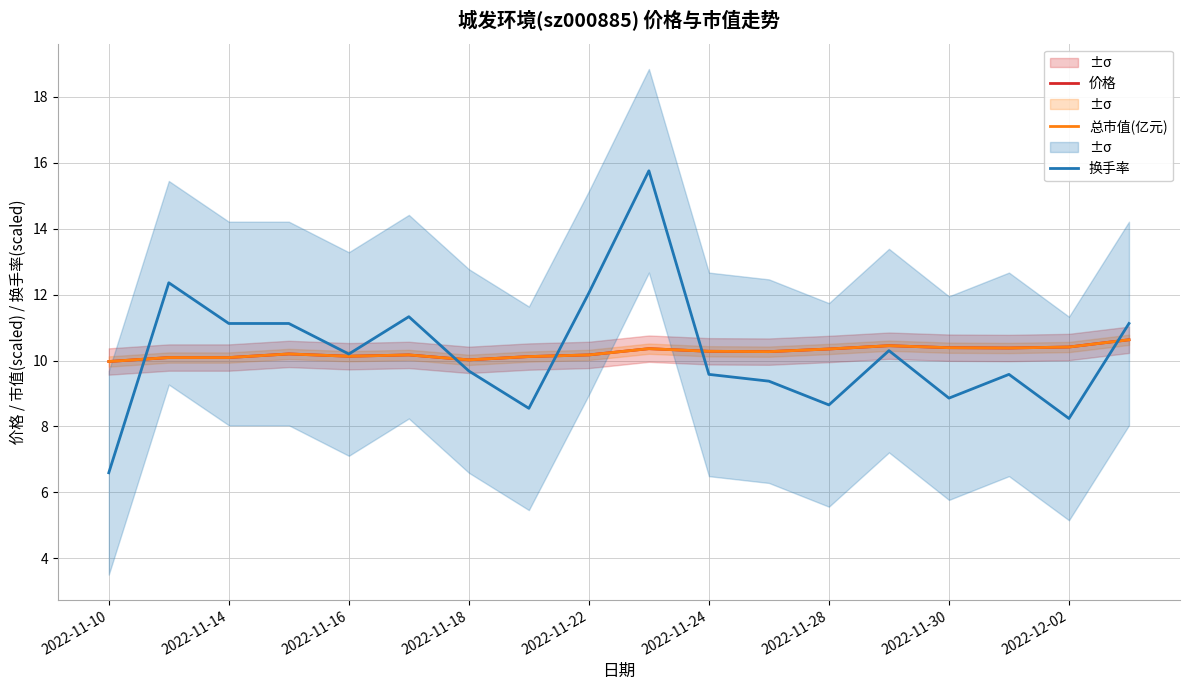

Reading right to left, extract all data points from this chart.

价格: 10.6	10.4	10.4	10.4	10.4	10.3	10.3	10.3	10.4	10.2	10.1	10.0	10.2	10.1	10.2	10.1	10.1	10.0
总市值(亿元): 10.6	10.4	10.4	10.4	10.5	10.4	10.3	10.3	10.4	10.2	10.1	10.0	10.2	10.1	10.2	10.1	10.1	10.0
换手率: 11.1	8.2	9.6	8.9	10.3	8.7	9.4	9.6	15.8	12.1	8.5	9.7	11.3	10.2	11.1	11.1	12.4	6.6